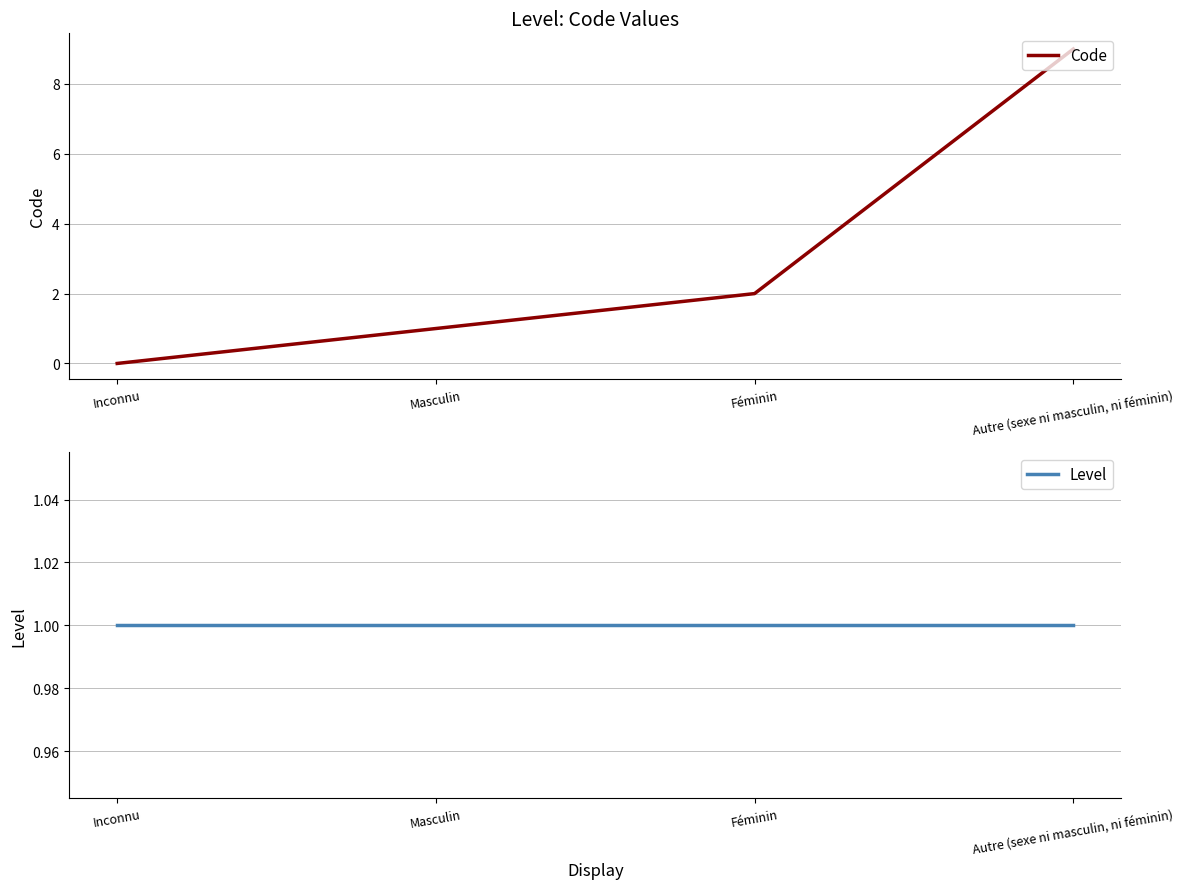

Reading left to right, list all the values displayed in this chart.

Code: Inconnu=0	Masculin=1	Féminin=2	Autre (sexe ni masculin, ni féminin)=9
Level: Inconnu=1	Masculin=1	Féminin=1	Autre (sexe ni masculin, ni féminin)=1